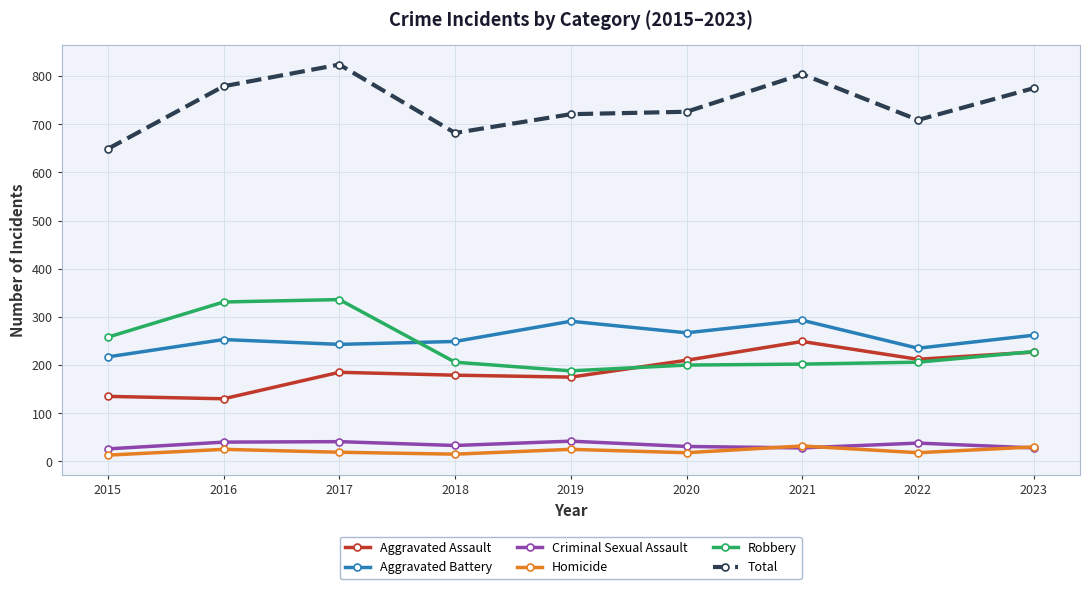

Is the value of Homicide at 2019 greater than the value of Total at 2020?

No